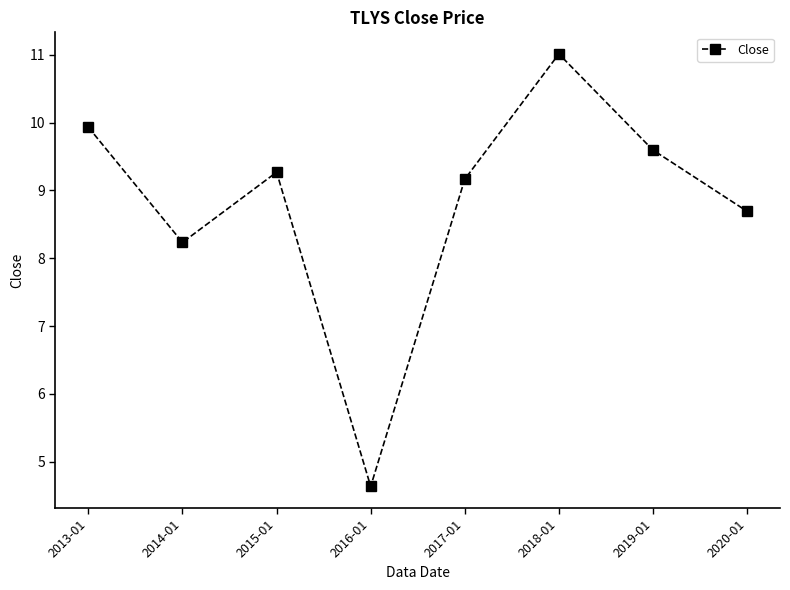

How many data points are above 9?

5